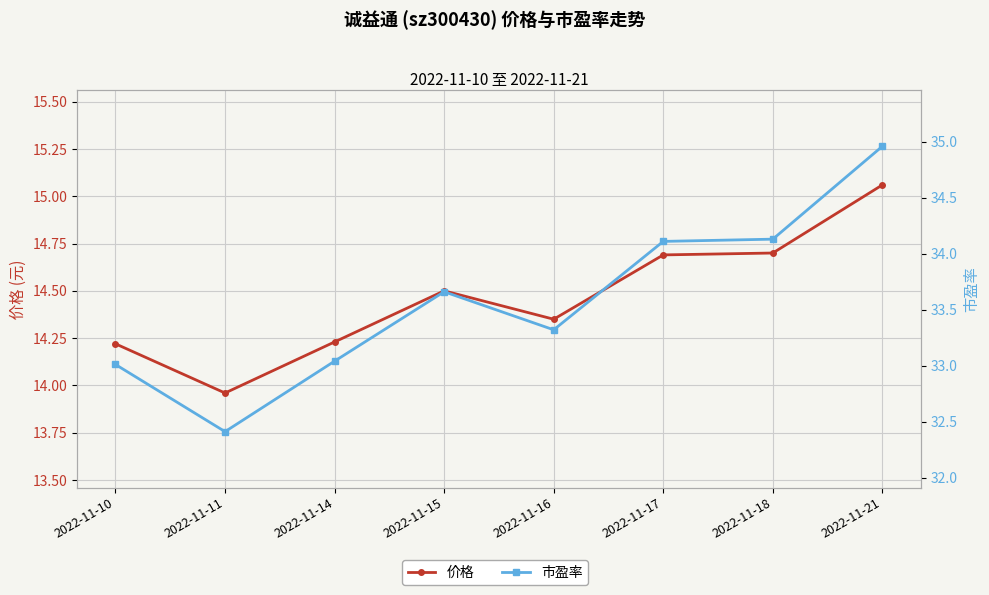

True or false: 价格 and 市盈率 cross at least once.

False